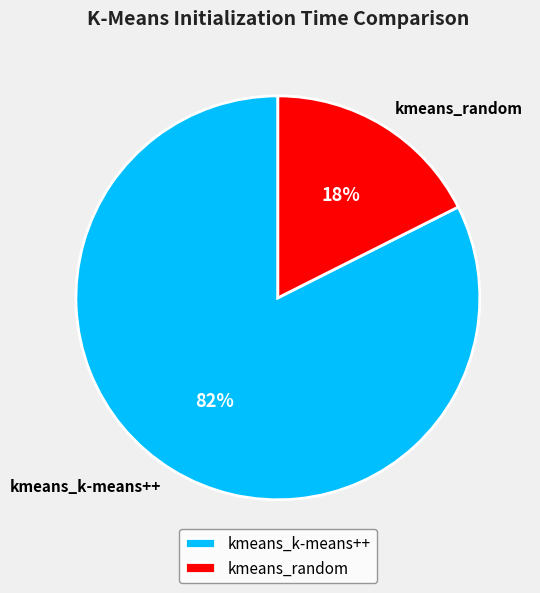

Count the number of slices in the pie.

2